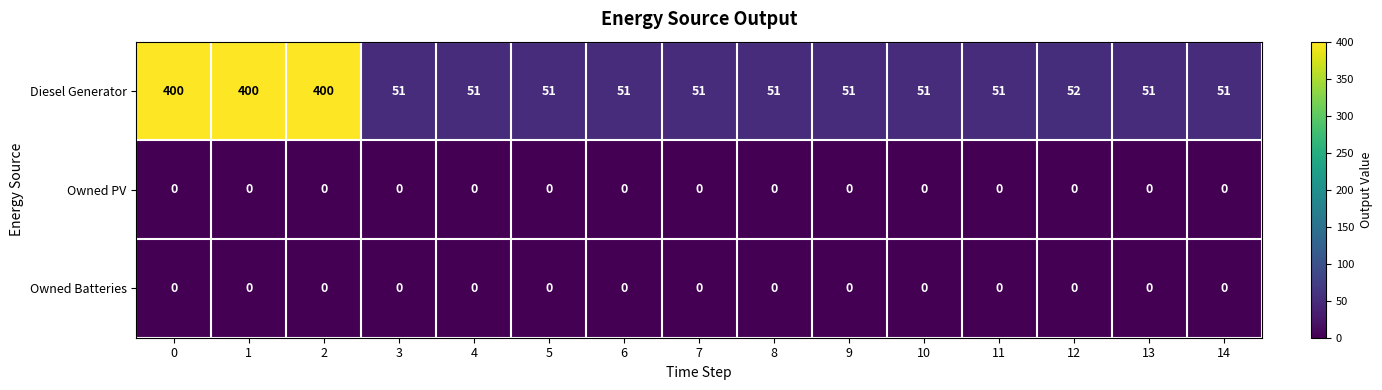

Which series has the largest total across all categories?

Diesel Generator